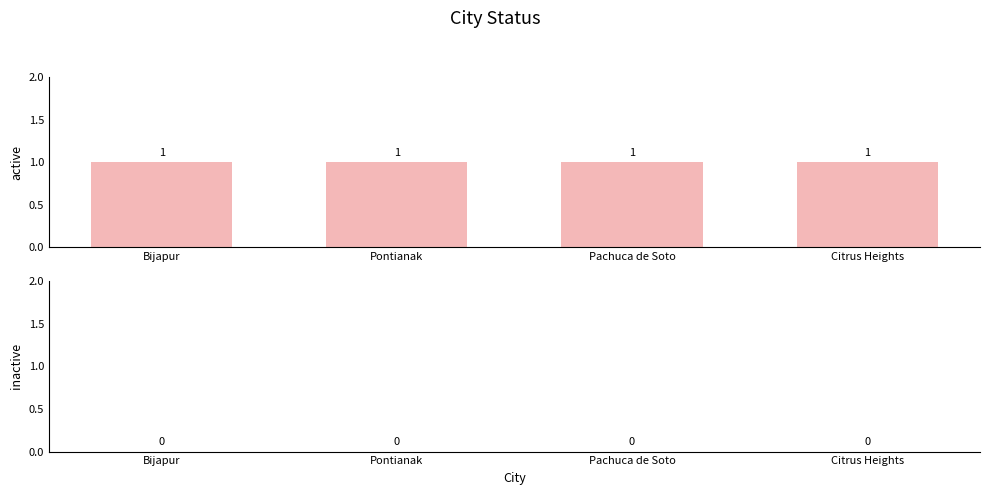

How many groups of bars are there?

4